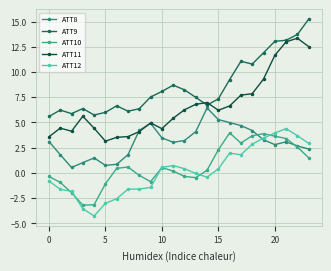

Which category has the highest value in the ATT10 series?

16